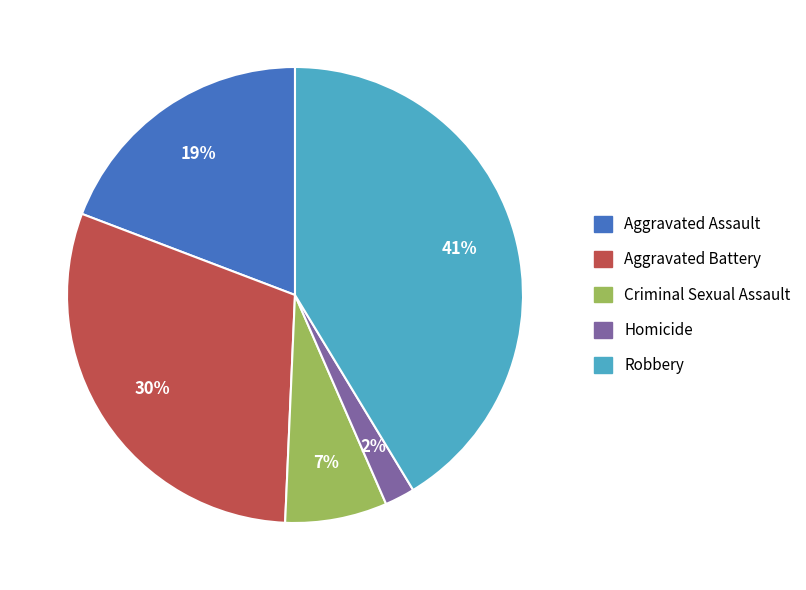

Rank the categories by value from highest to lowest.

Robbery, Aggravated Battery, Aggravated Assault, Criminal Sexual Assault, Homicide